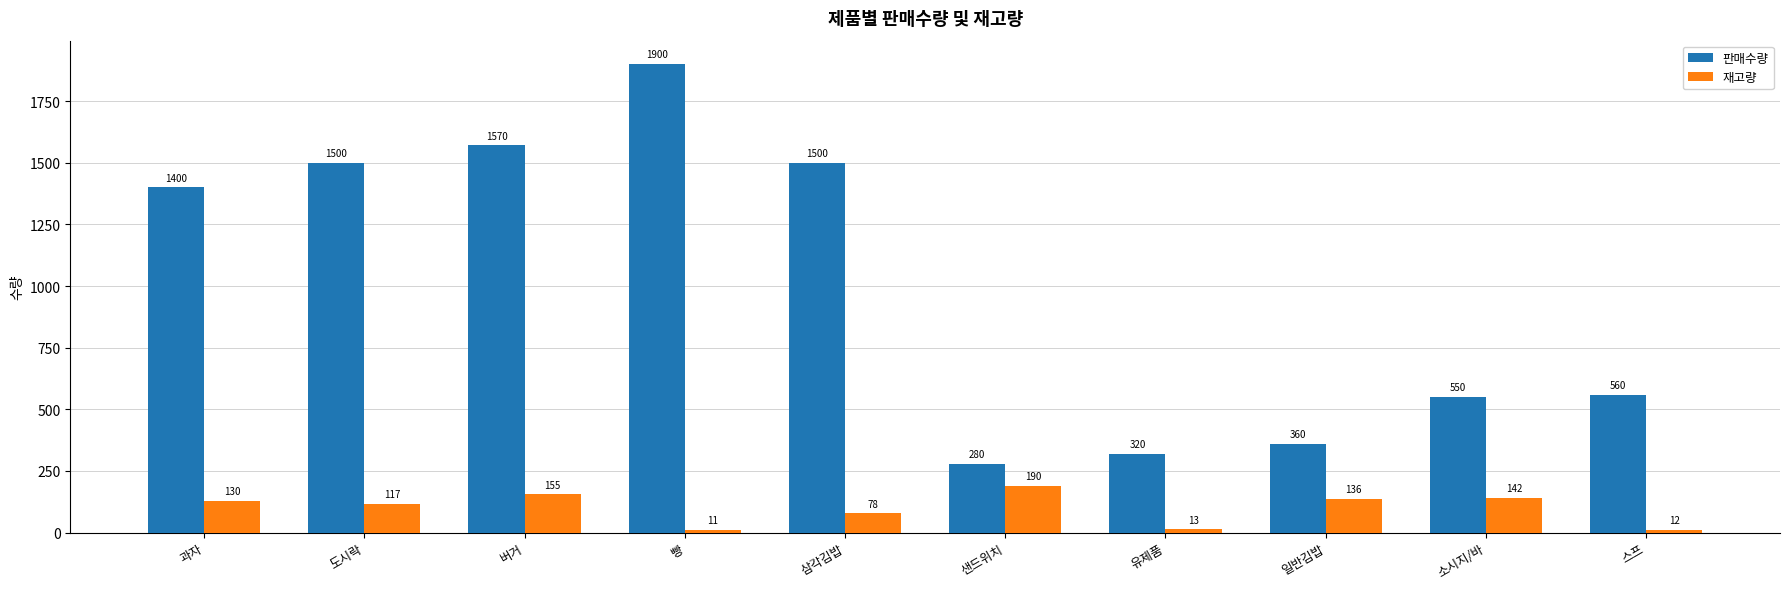

Reading left to right, what are all the values shown in this chart?

판매수량: 과자=1400	도시락=1500	버거=1570	빵=1900	삼각김밥=1500	샌드위치=280	유제품=320	일반김밥=360	소시지/바=550	스프=560
재고량: 과자=130	도시락=117	버거=155	빵=11	삼각김밥=78	샌드위치=190	유제품=13	일반김밥=136	소시지/바=142	스프=12